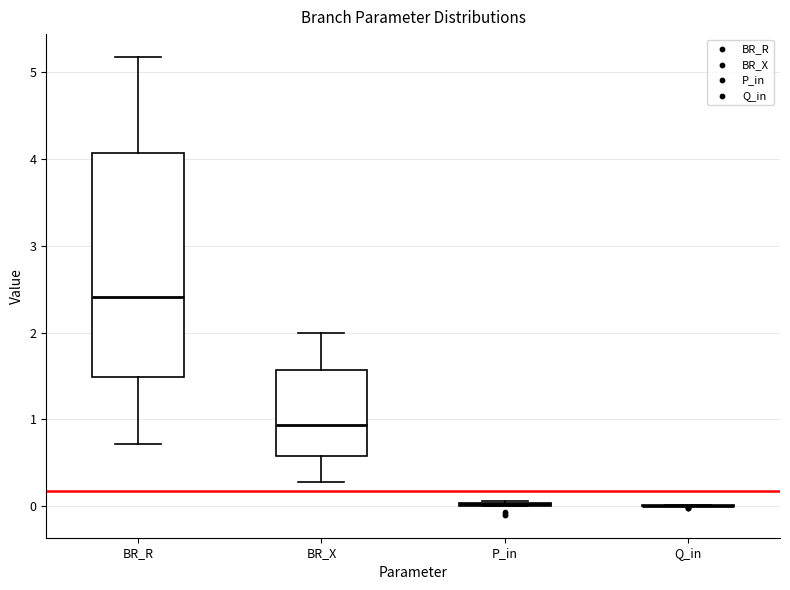

Reading left to right, read every box against the y-axis: the position of its median line, the range the box covers, and the ends of its whiskers. The values are not printed on the chart, so give them approximately, as read against the axis.

BR_R: median 2.4, box 1.5 to 4.1, whiskers 0.7 to 5.2
BR_X: median 0.9, box 0.6 to 1.6, whiskers 0.3 to 2.0
P_in: box collapsed to a line at 0.0, whiskers 0.0 to 0.1
Q_in: box collapsed to a line at 0.0, whiskers 0.0 to 0.0